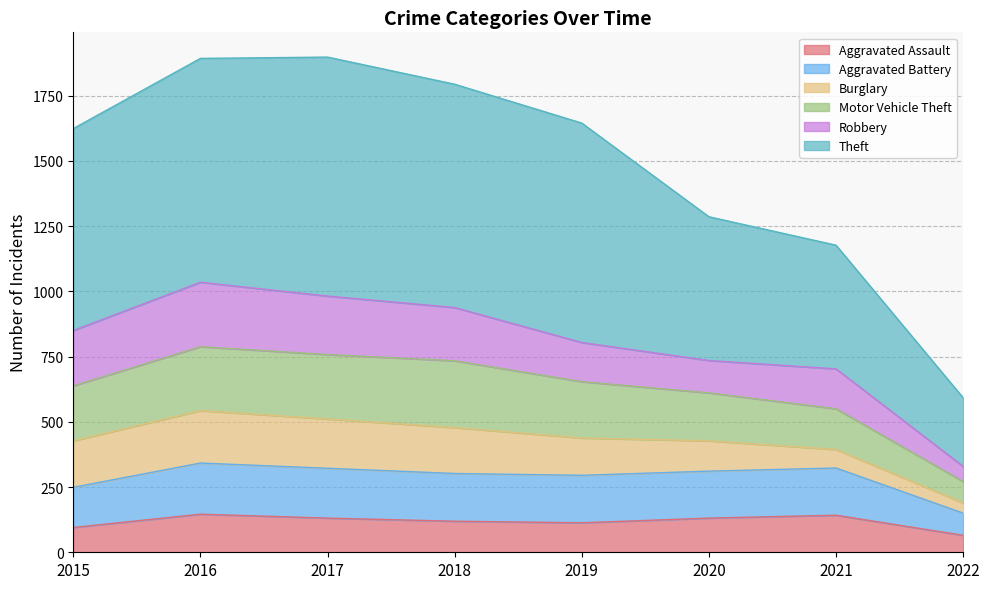

What is the difference between the maximum and minimum values in the Aggravated Assault series?

81